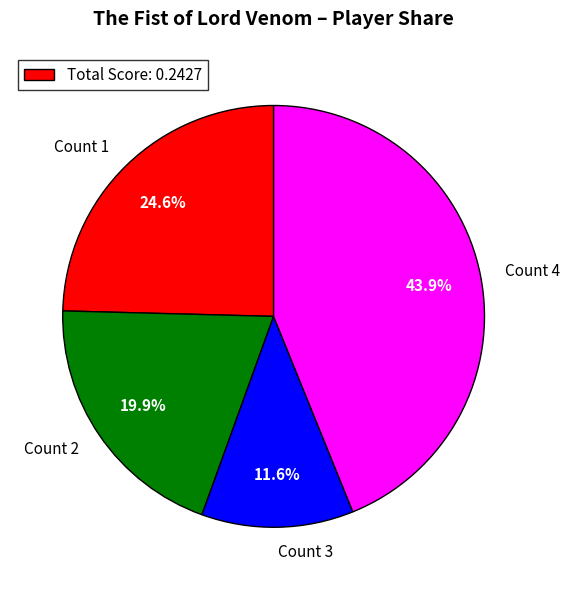

Is there a majority slice in this chart?

No